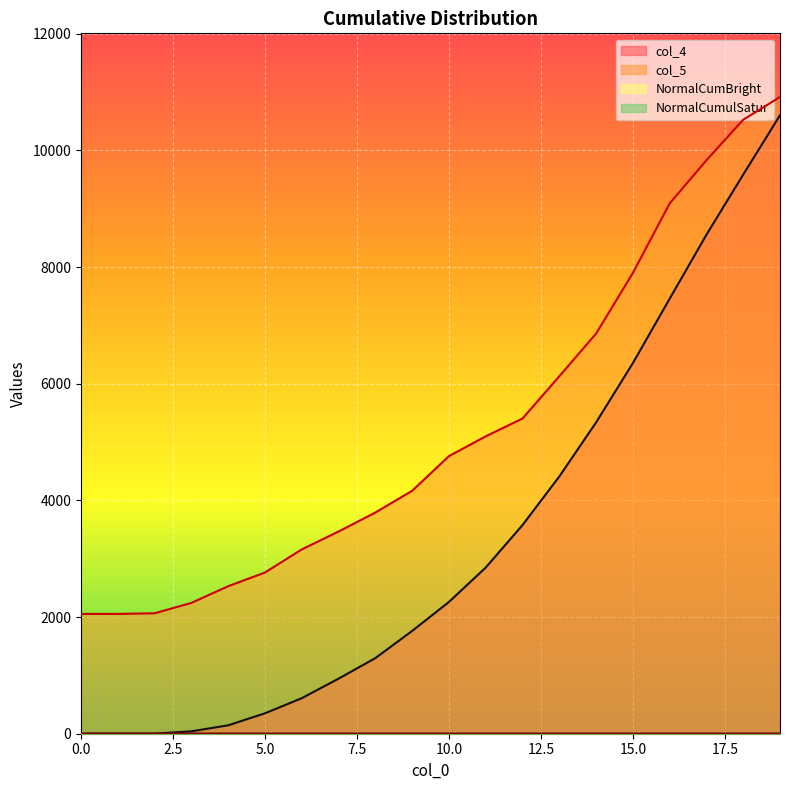

At 18, list the series in order from smallest to largest.

NormalCumBright, NormalCumulSatur, col_4, col_5